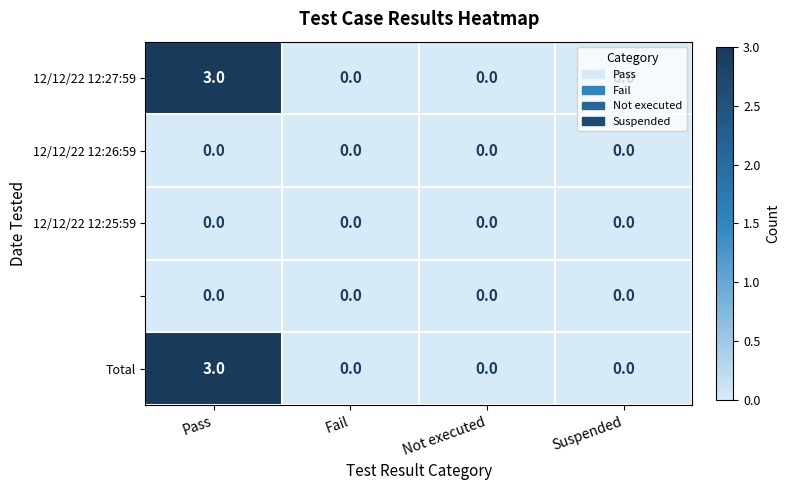

At which category is the sum across all series the highest?

Pass